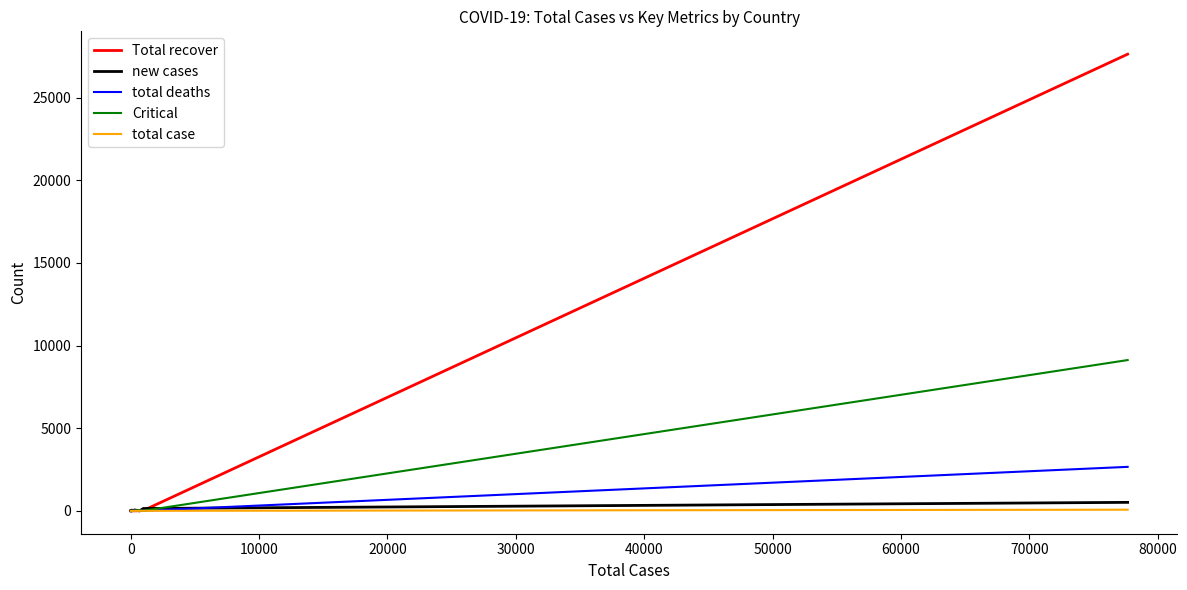

True or false: total deaths has a value of 1356 at 40000.

False